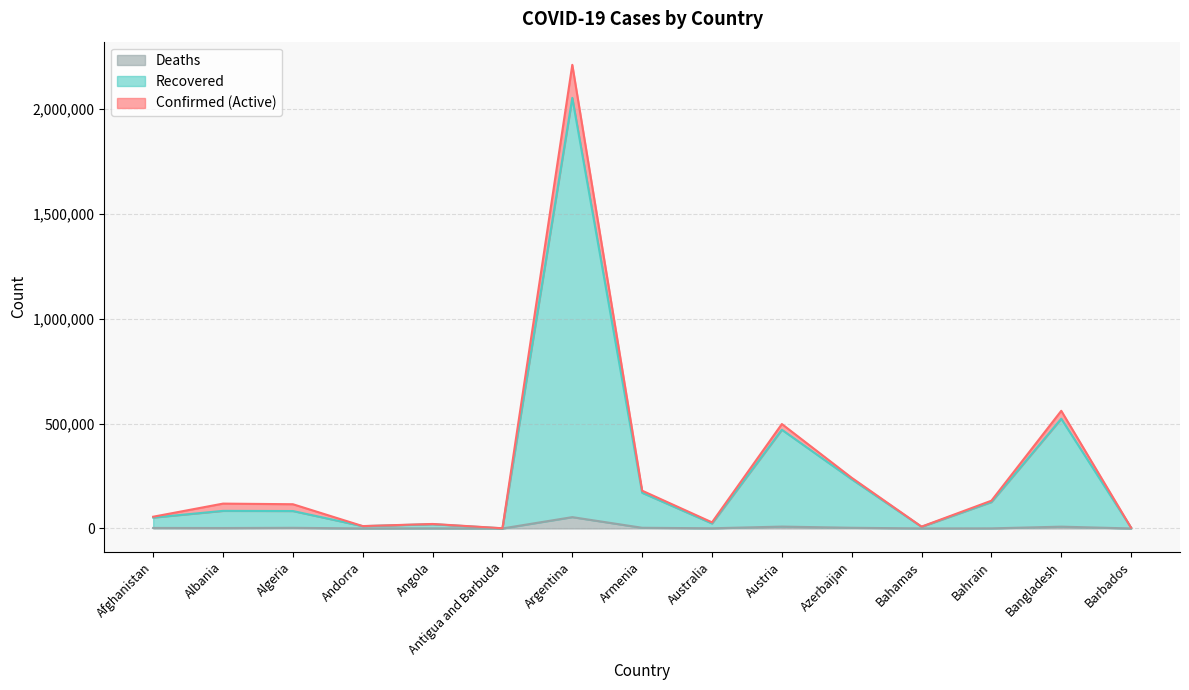

How many categories are shown in the chart?

15